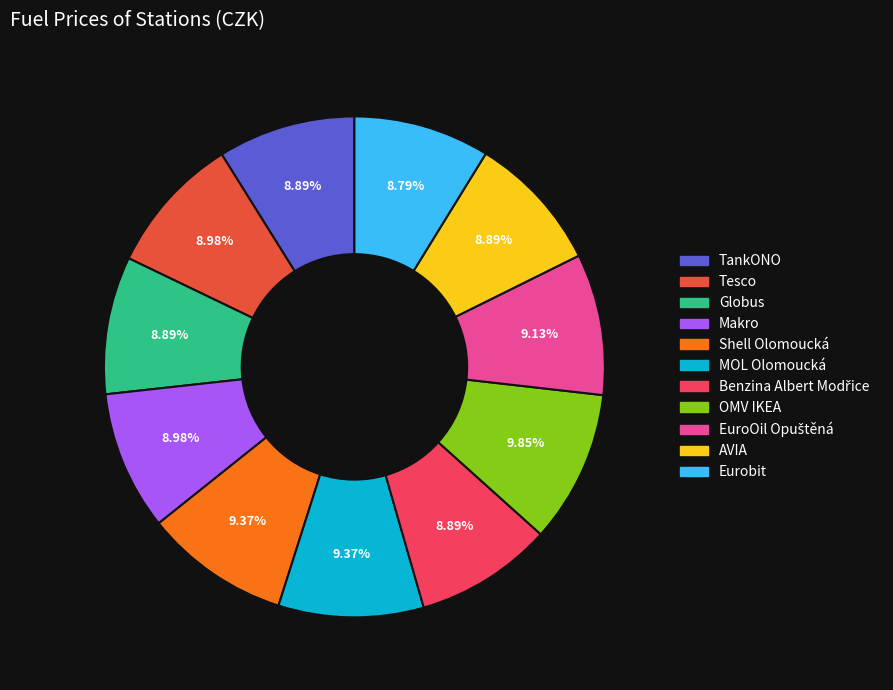

What is the ratio of the value at TankONO to the value at Eurobit?

1.0